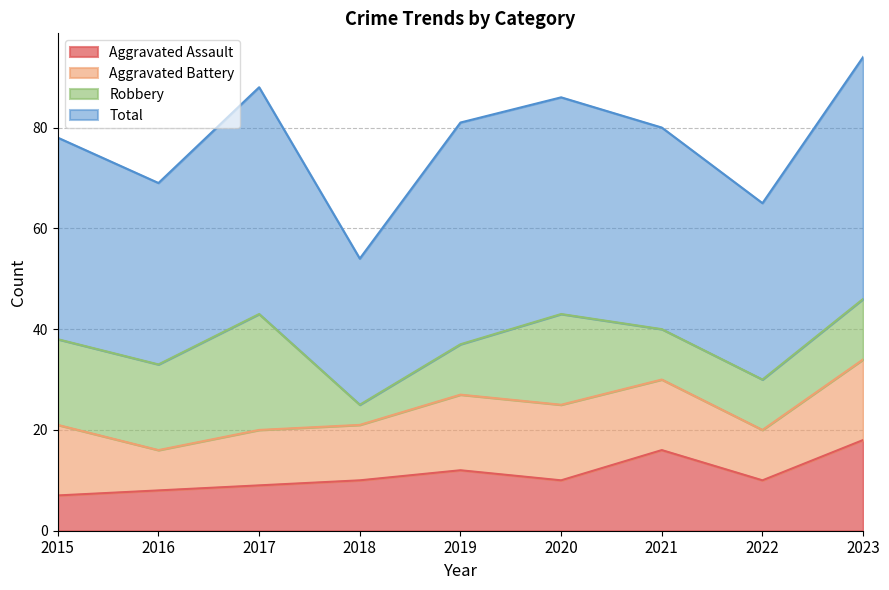

What is the difference between the maximum and minimum values in the Aggravated Assault series?

11